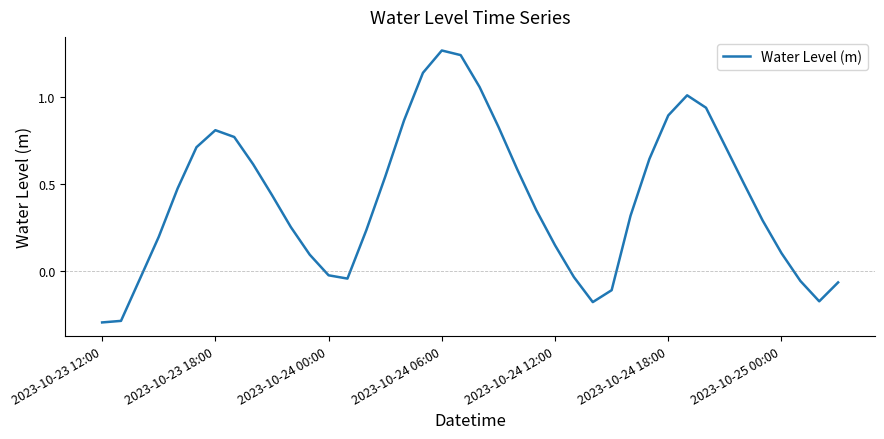

What is the difference between the maximum and minimum values?

1.6